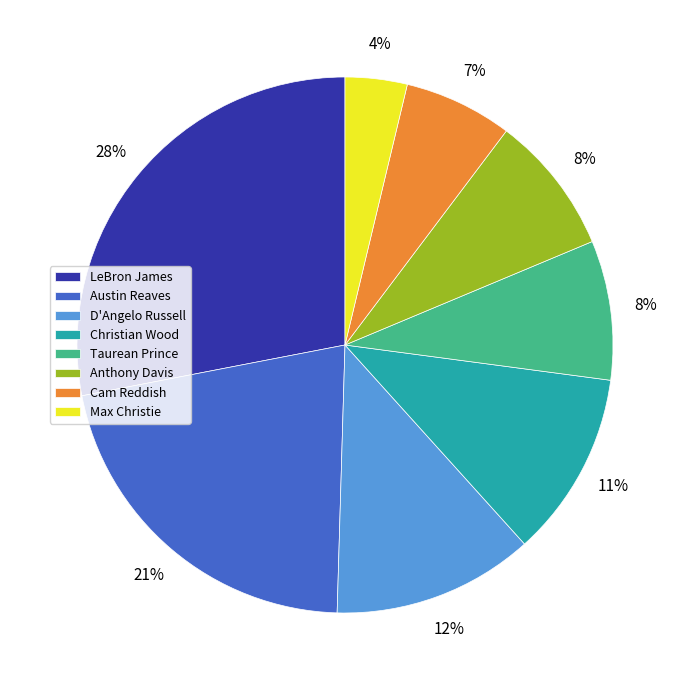

Do D'Angelo Russell and Anthony Davis together represent more than half of the pie?

No